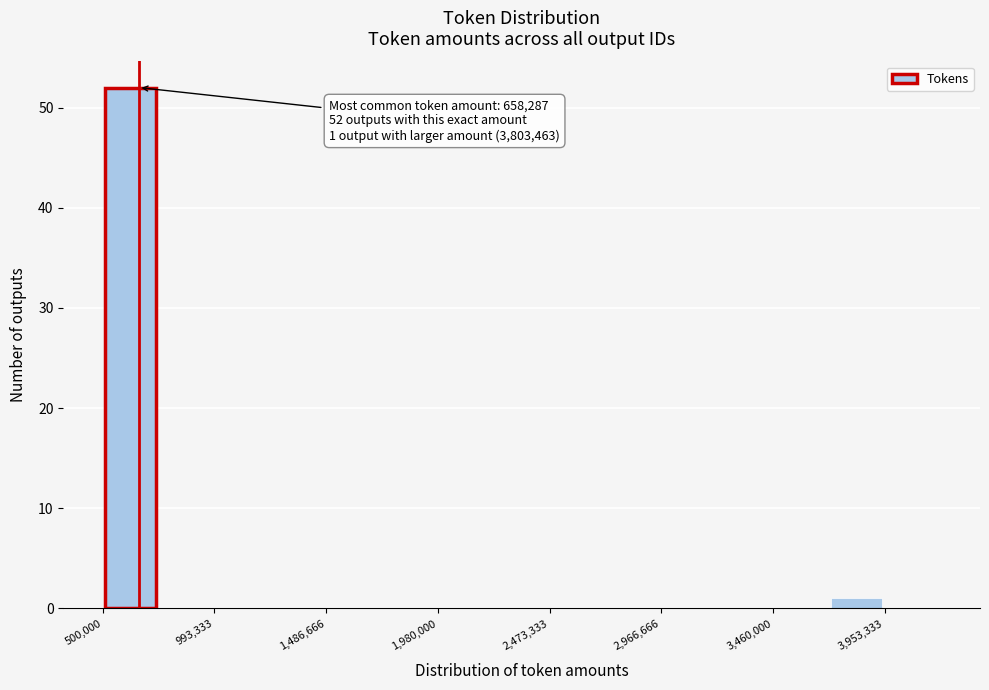

Which range on the x-axis has the tallest bar?

500000 to 750000